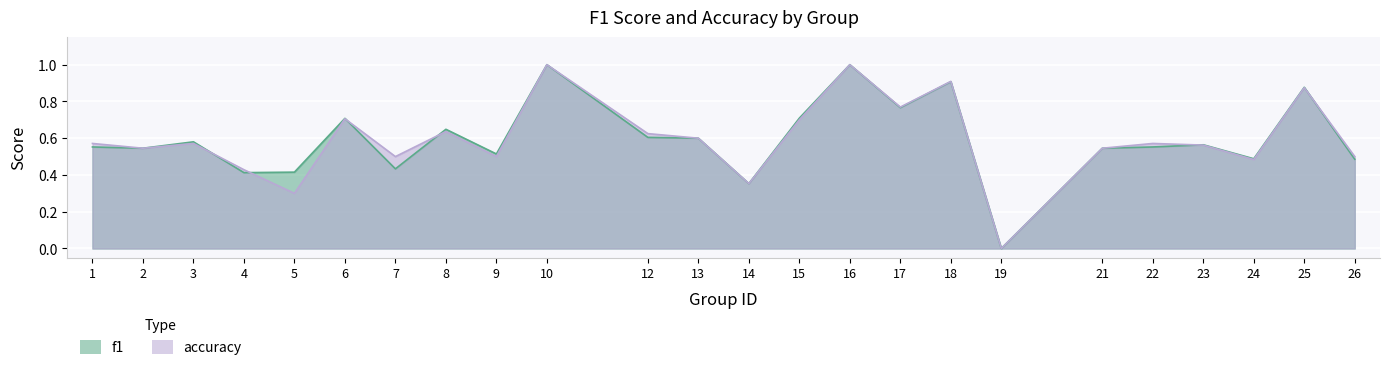

In accuracy, how many points are lower than both neighbors (excluding endpoints)?

8